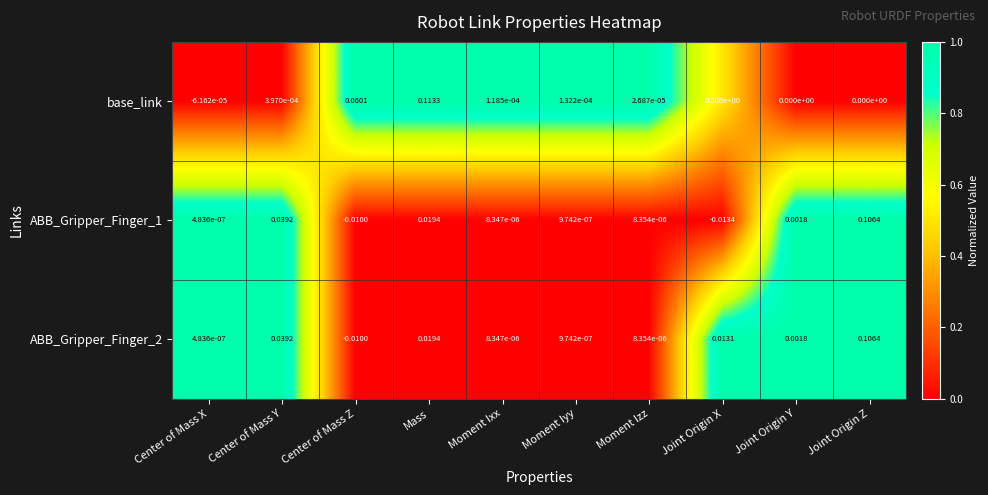

Rank the categories by ABB_Gripper_Finger_1 value from highest to lowest.

Joint Origin Z, Center of Mass Y, Mass, Joint Origin Y, Moment Izz, Moment Ixx, Moment Iyy, Center of Mass X, Center of Mass Z, Joint Origin X